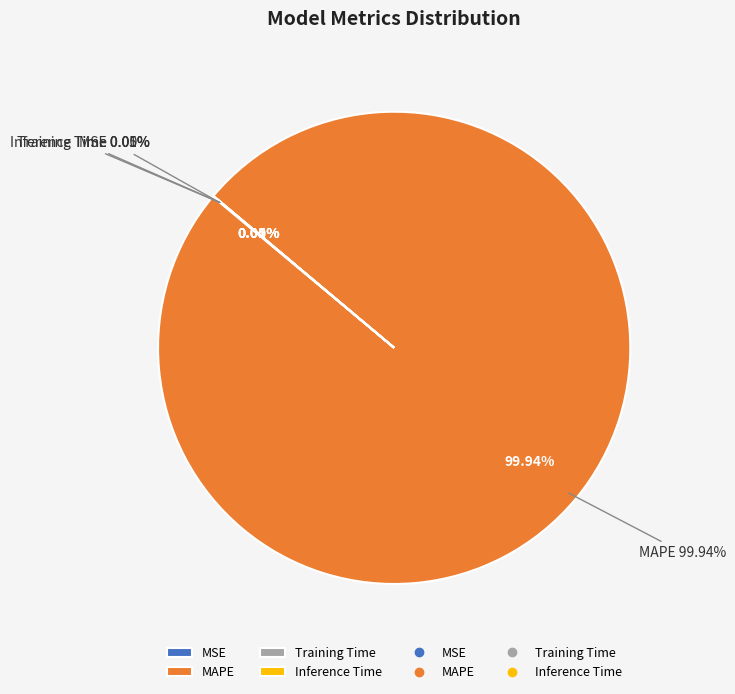

How many slices are in this pie chart?

4